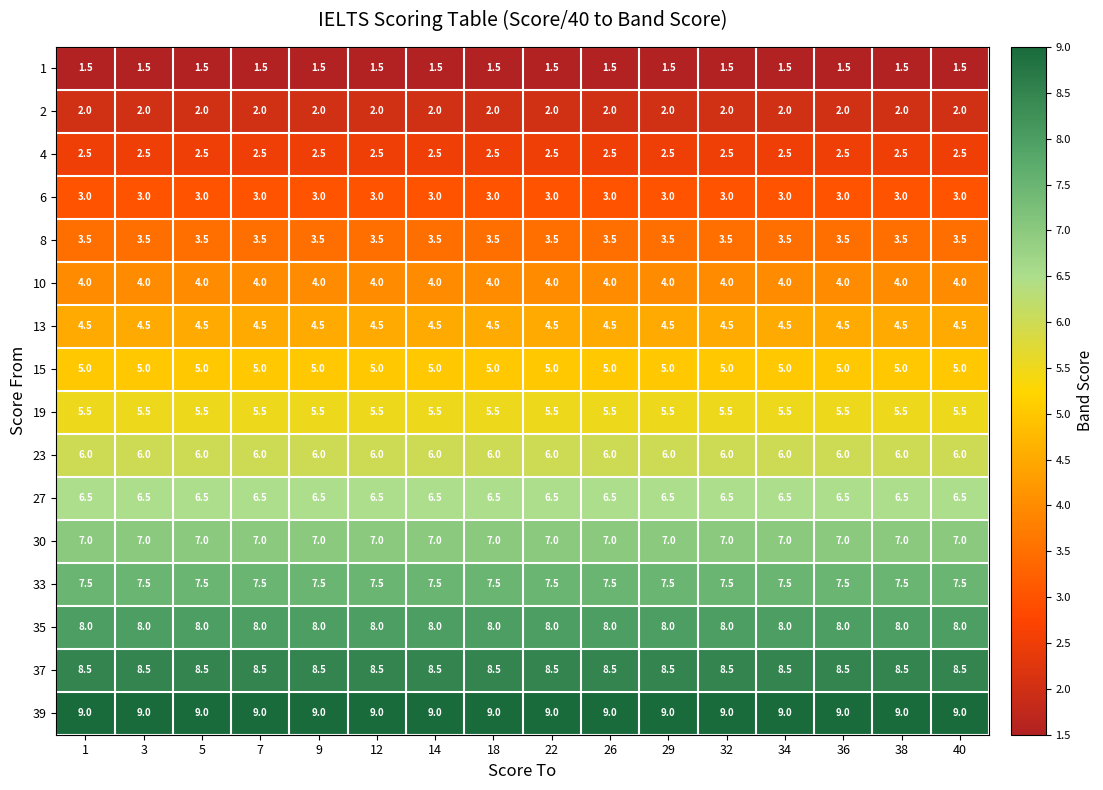

What is the spread (max minus min) of values at 40?

7.5